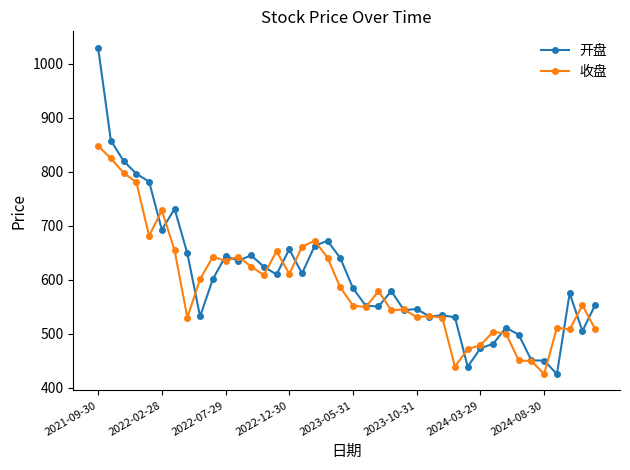

How many values in the 开盘 series are below 584?

20